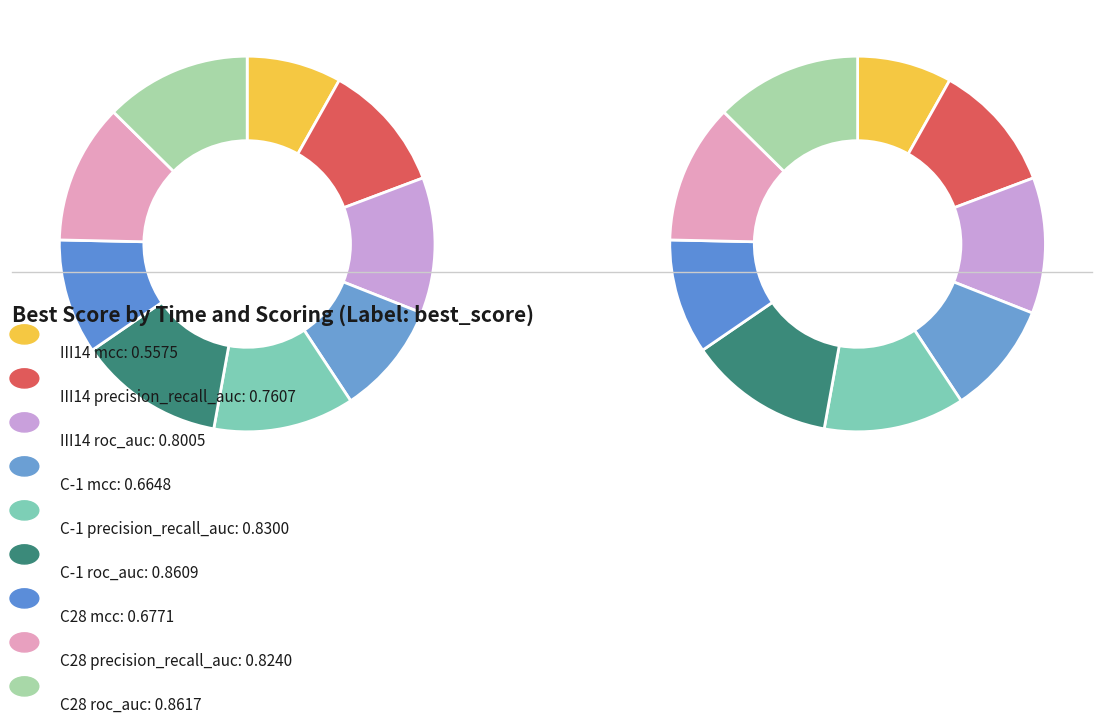

To the nearest percent, what is the average slice percentage?

11%